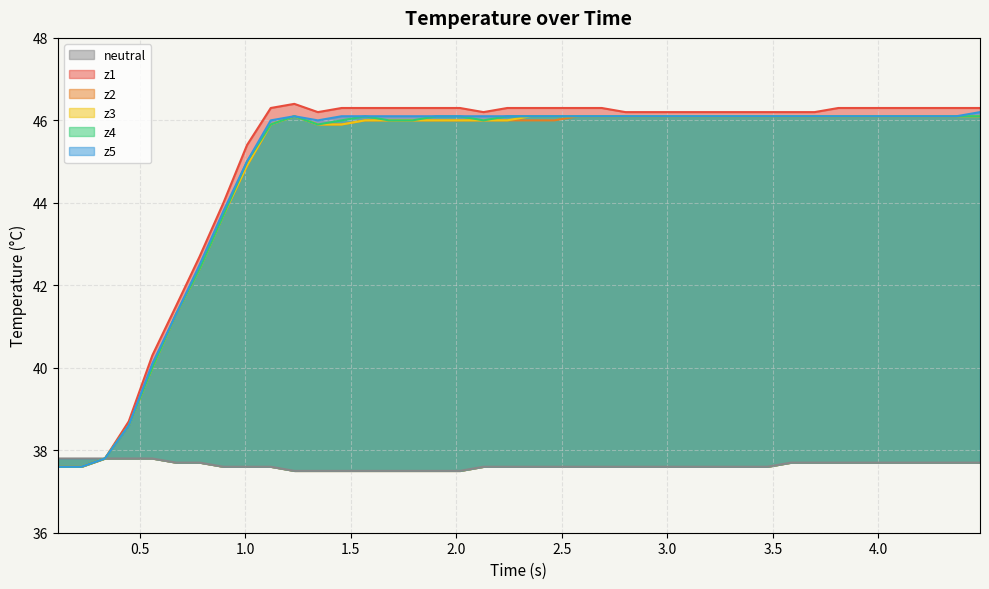

What is the value of the z2 point at the 1st from the left?

37.6